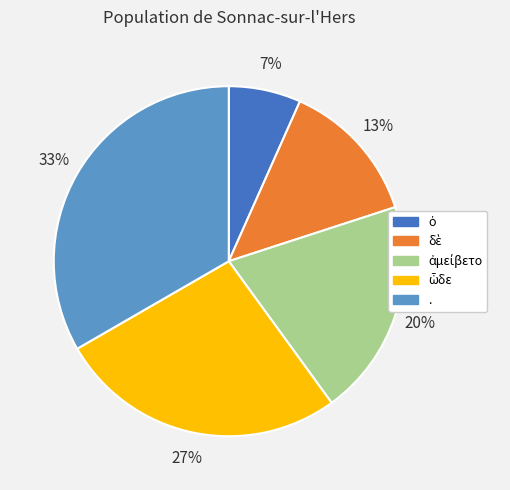

Does any single category account for the majority?

No